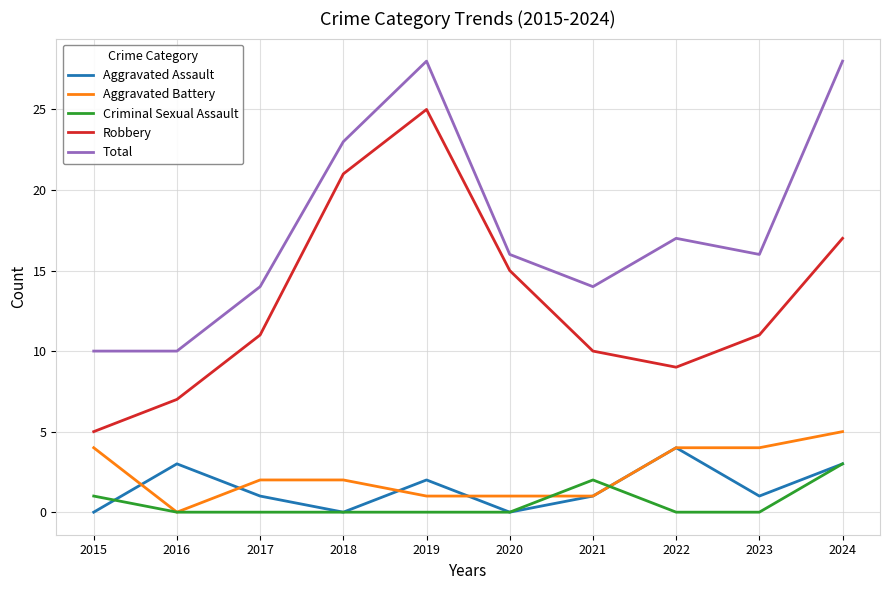

Reading right to left, list all the values displayed in this chart.

Aggravated Assault: 2024=3	2023=1	2022=4	2021=1	2020=0	2019=2	2018=0	2017=1	2016=3	2015=0
Aggravated Battery: 2024=5	2023=4	2022=4	2021=1	2020=1	2019=1	2018=2	2017=2	2016=0	2015=4
Criminal Sexual Assault: 2024=3	2023=0	2022=0	2021=2	2020=0	2019=0	2018=0	2017=0	2016=0	2015=1
Robbery: 2024=17	2023=11	2022=9	2021=10	2020=15	2019=25	2018=21	2017=11	2016=7	2015=5
Total: 2024=28	2023=16	2022=17	2021=14	2020=16	2019=28	2018=23	2017=14	2016=10	2015=10